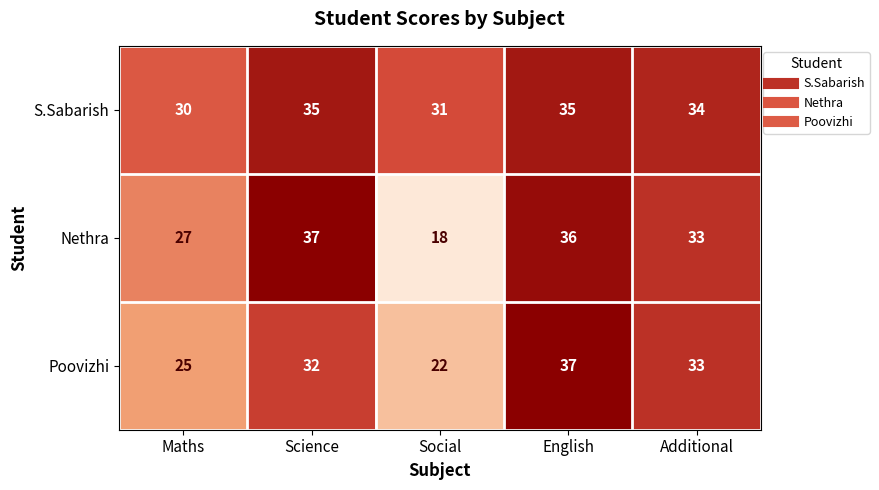

What is the minimum value for Nethra?

18